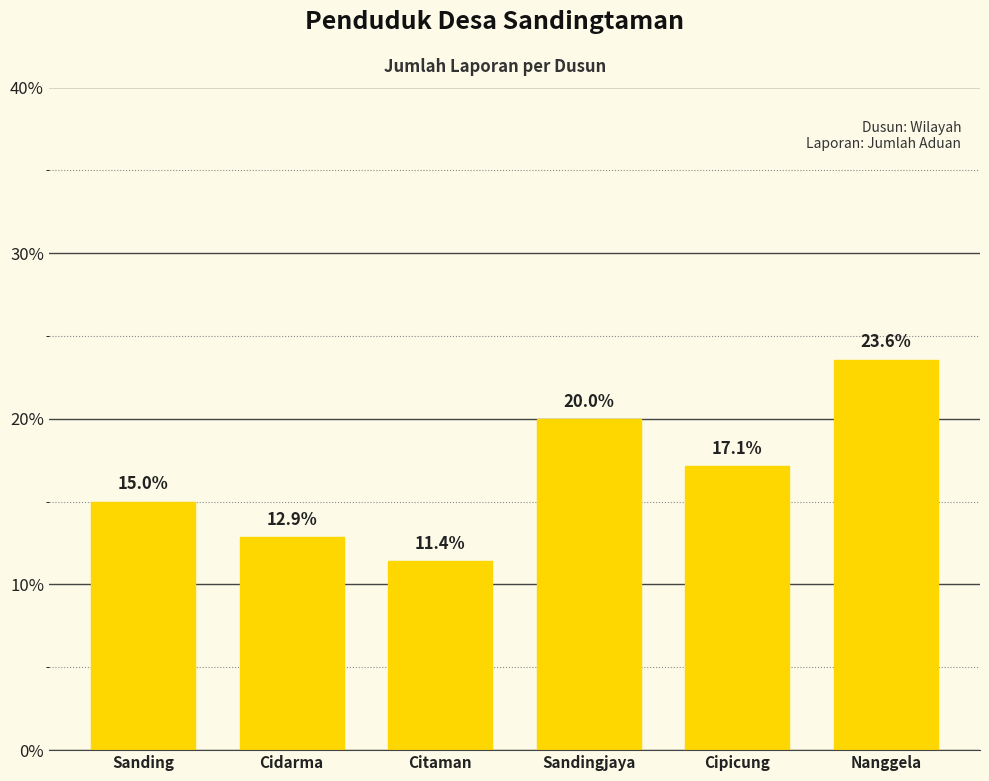

How many bars are there in total?

6